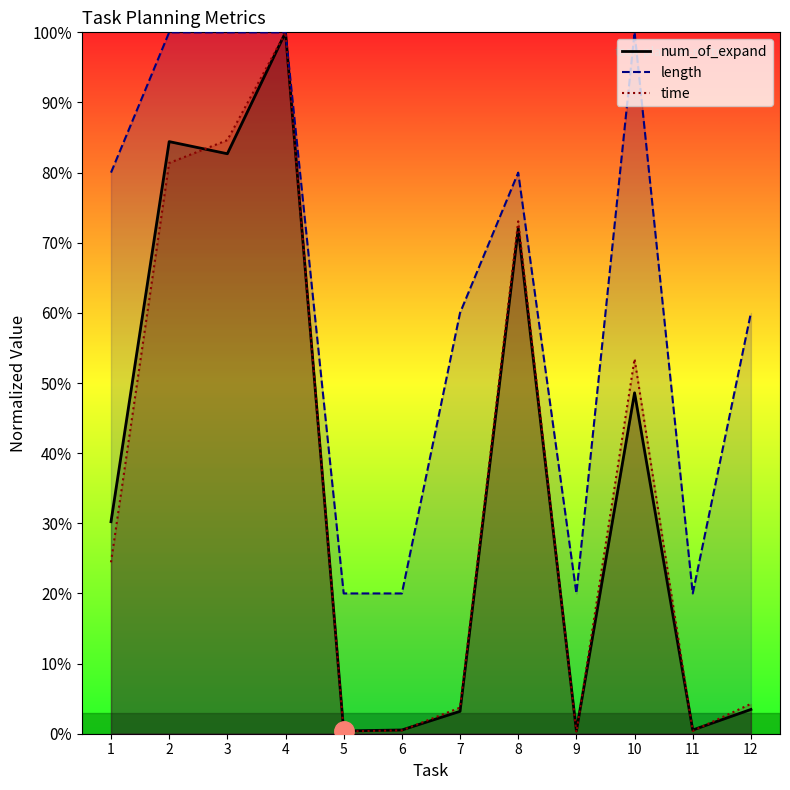

What is the total value across all series at 9?

20.6